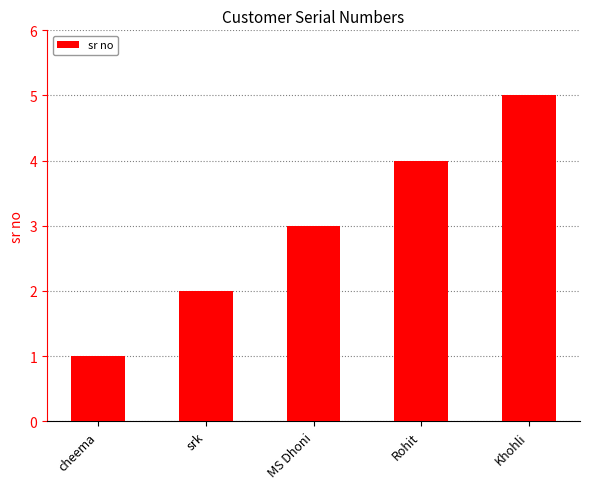

How many categories are shown in the chart?

5